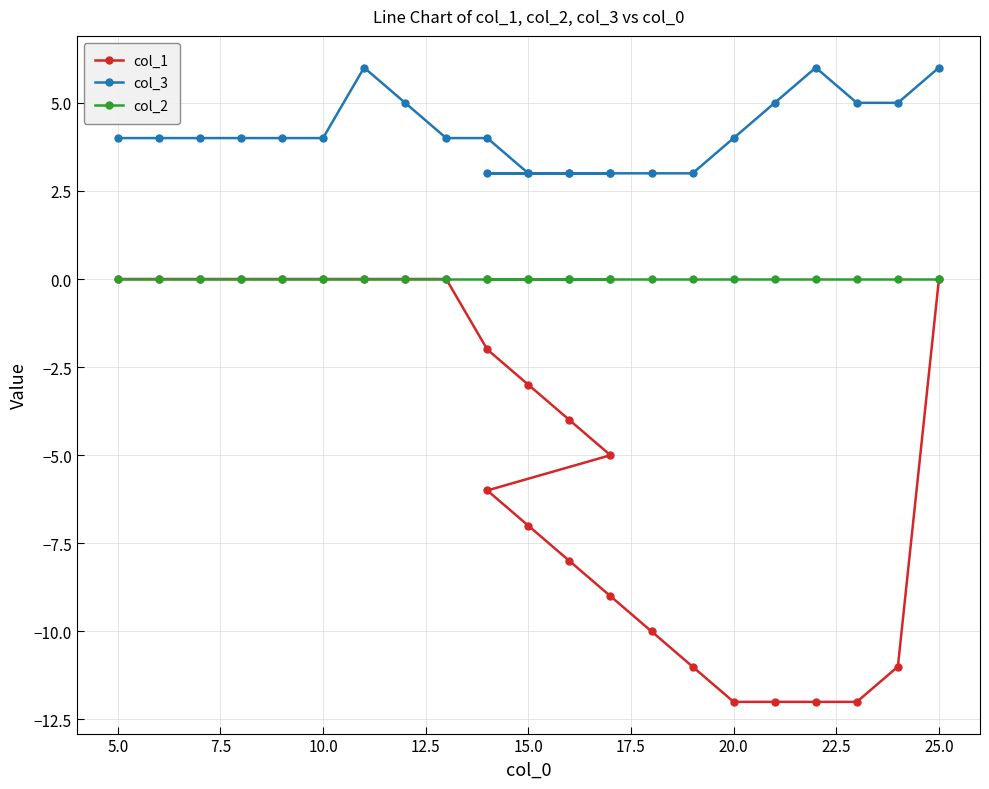

What is the sum of all col_1 values?

-124